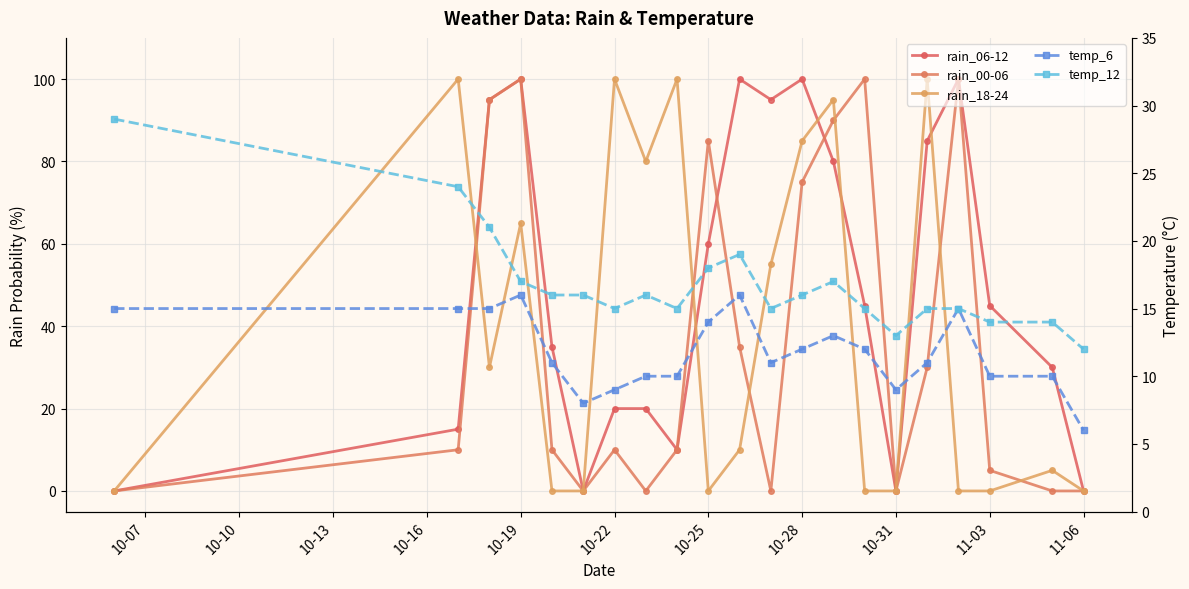

Reading left to right, transcribe all the data shown in this chart.

rain_06-12: 0	15	95	100	35	0	20	20	10	60	100	95	100	80	45	0	85	100	45	30	0
rain_00-06: 0	10	95	100	10	0	10	0	10	85	35	0	75	90	100	0	30	100	5	0	0
rain_18-24: 0	100	30	65	0	0	100	80	100	0	10	55	85	95	0	0	100	0	0	5	0
temp_6: 15	15	15	16	11	8	9	10	10	14	16	11	12	13	12	9	11	15	10	10	6
temp_12: 29	24	21	17	16	16	15	16	15	18	19	15	16	17	15	13	15	15	14	14	12